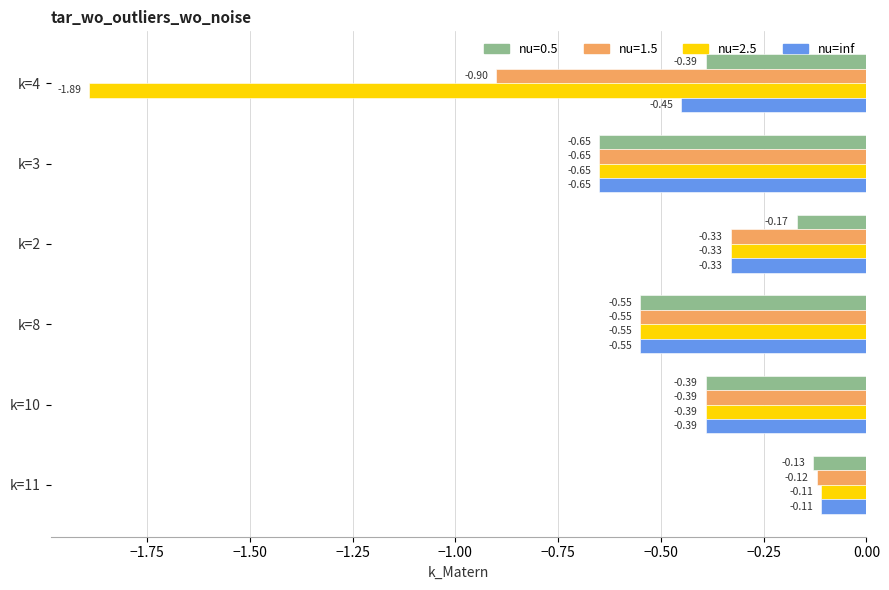

At which category does the chart reach its minimum across all series?

k=4